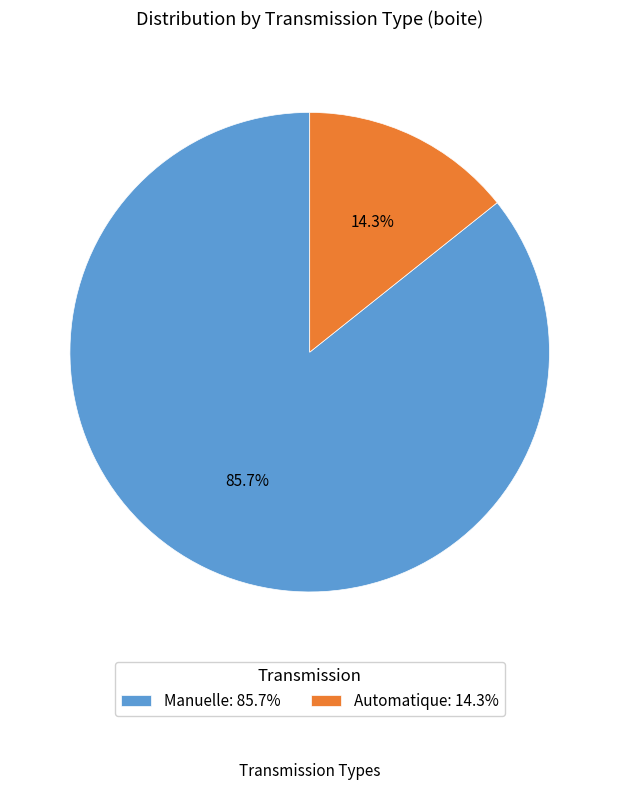

Is it true that Manuelle is 92% of the pie?

False